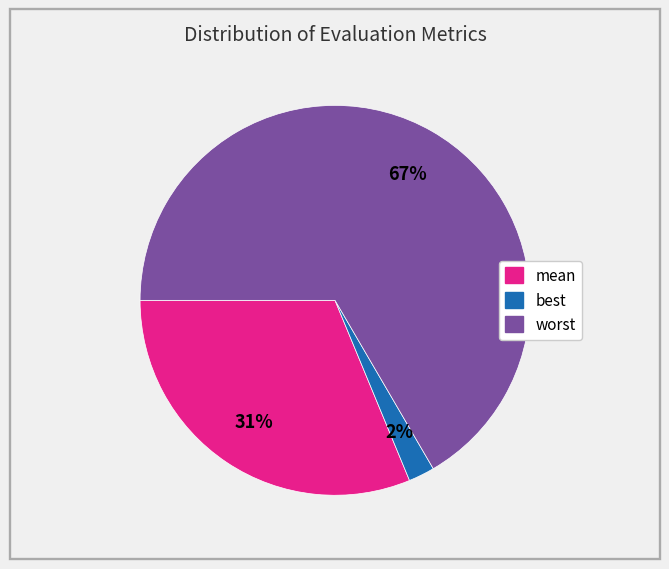

Is it true that mean is 31% of the pie?

True